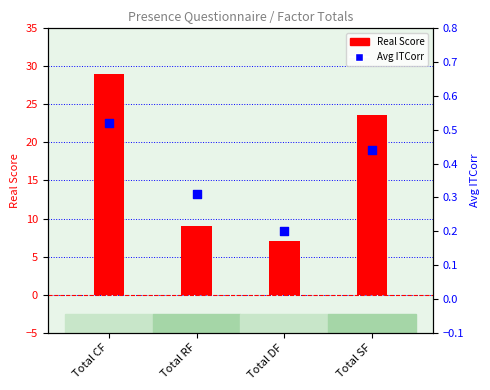

Is the value of Real Score at Total RF greater than the value of Avg ITCorr at Total SF?

Yes